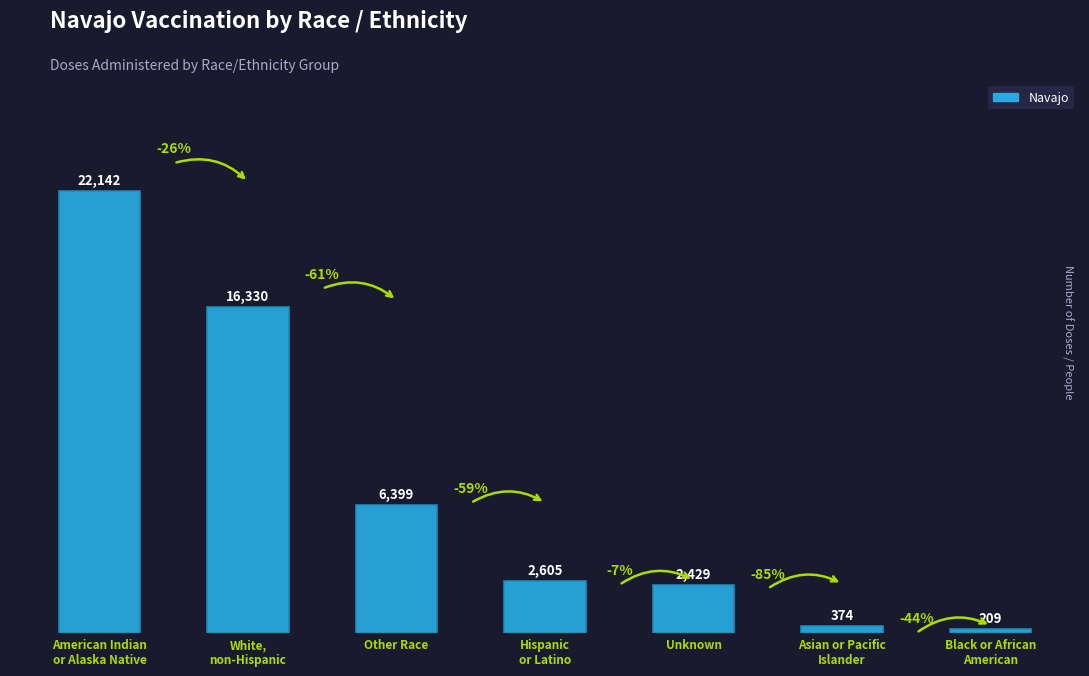

What is the maximum value shown in the chart?

22142